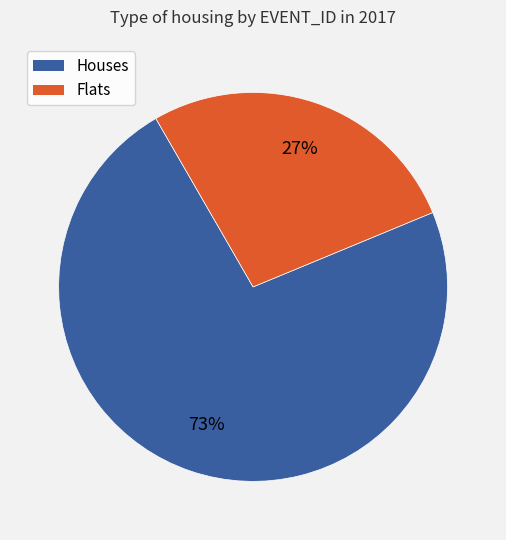

How many segments does this pie chart have?

2